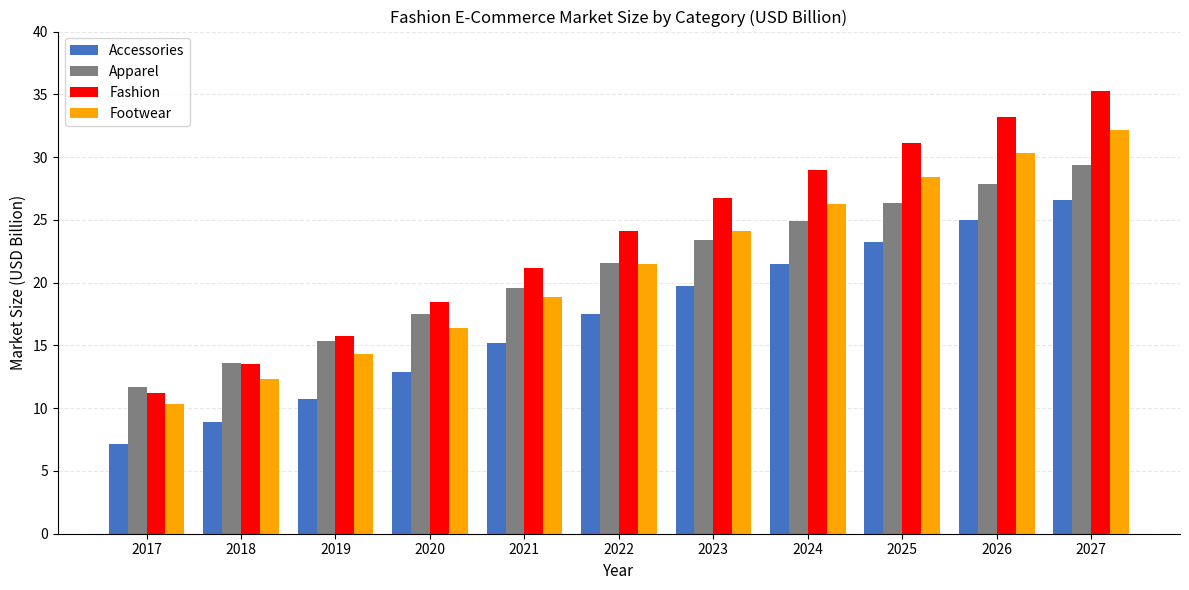

How many groups of bars are there?

11